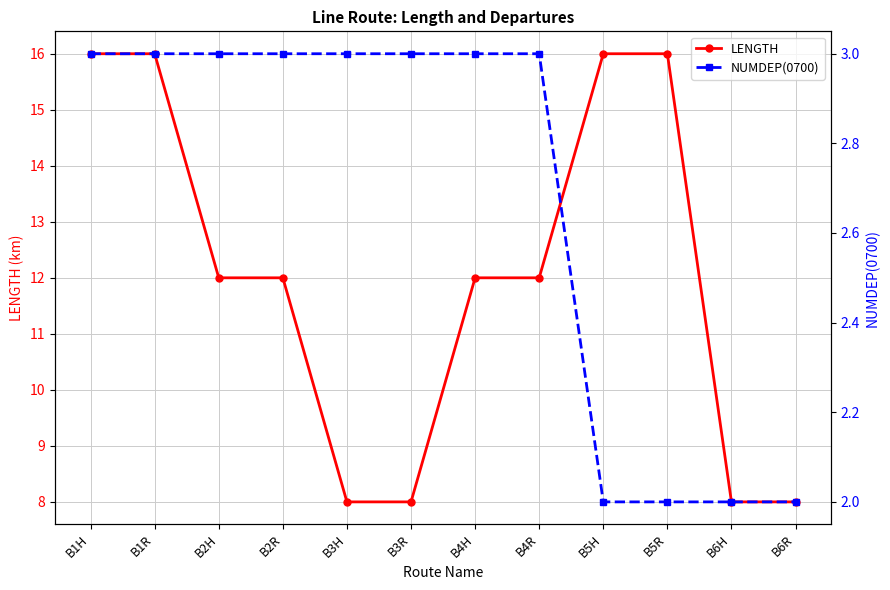

True or false: NUMDEP(0700) and LENGTH intersect in this chart.

False